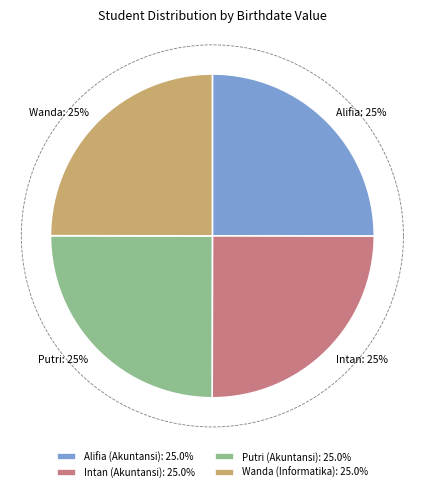

How many segments does this pie chart have?

4